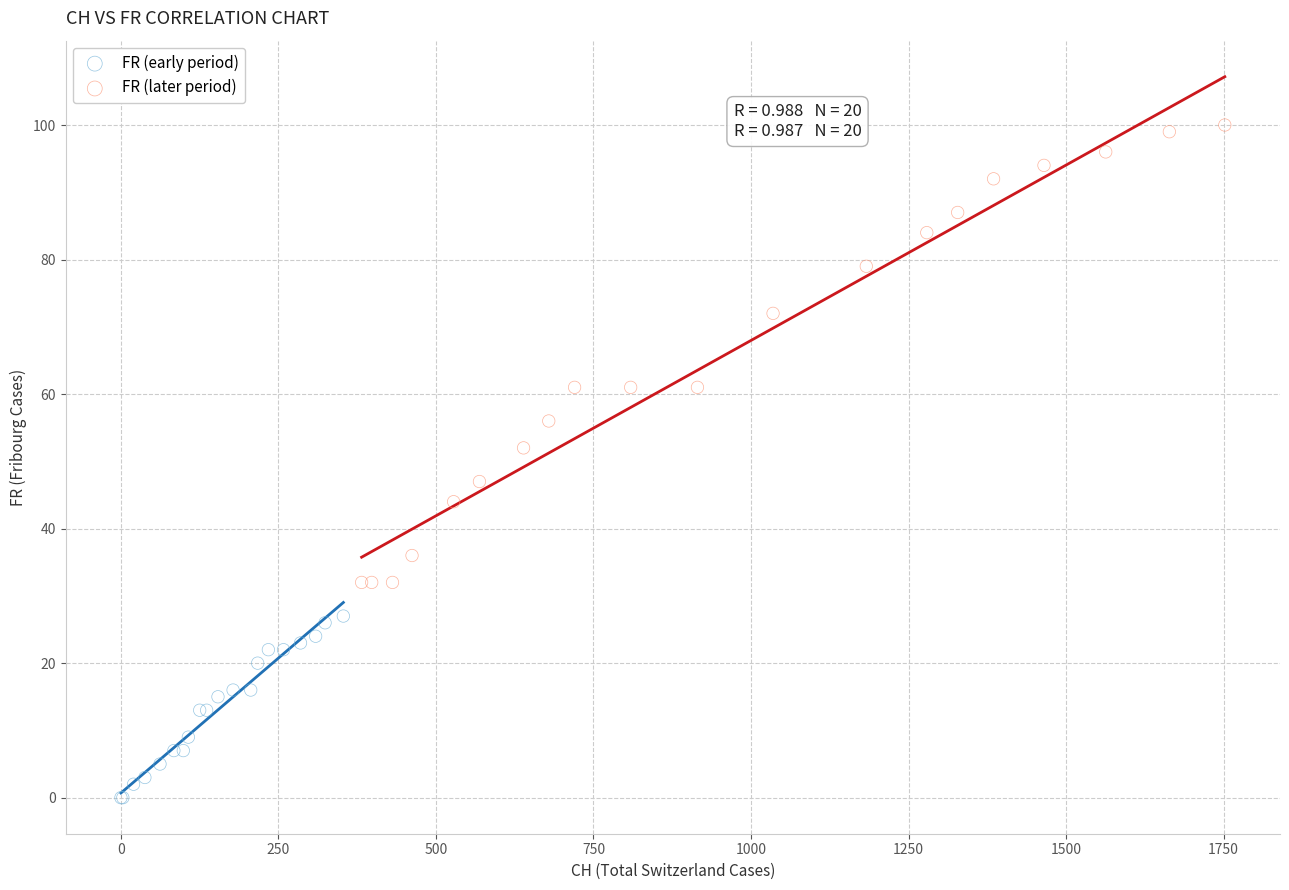

What are all the series names shown in the legend?

FR (early period), FR (later period)